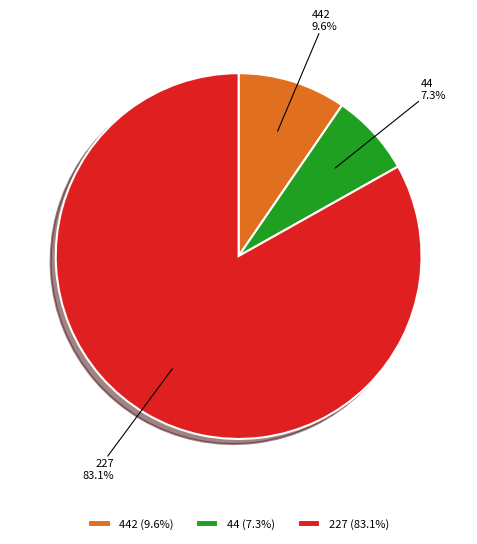

To the nearest percent, what is the difference between the 44 and 442 slice percentages?

2%